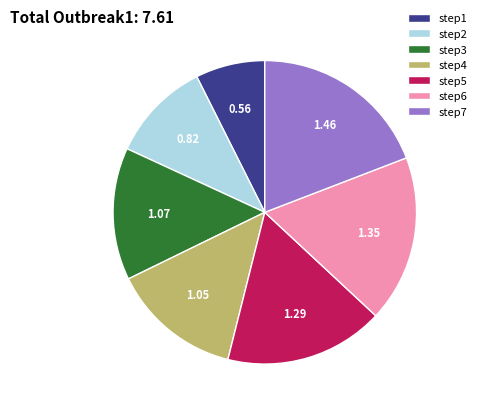

Which has a higher value, step5 or step3?

step5